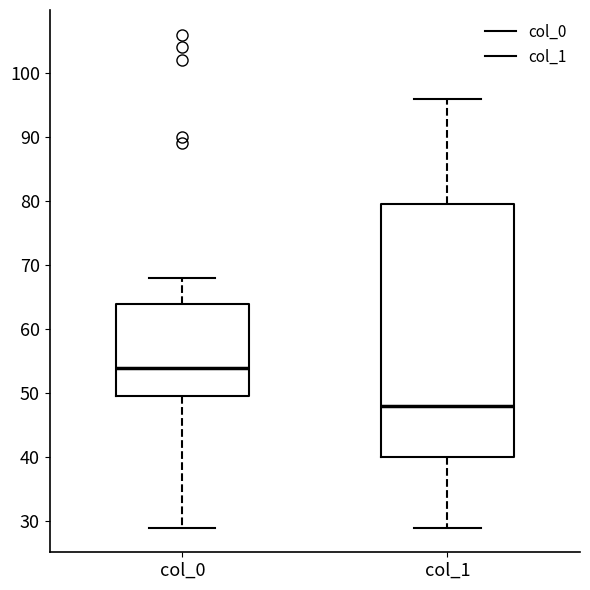

Reading left to right, transcribe this box plot: for each box, give where its median line is, the range the box spans, and where its two whiskers end, as read against the y-axis. The values are not printed on the chart, so give them approximately, as read against the axis.

col_0: median 54, box 50 to 64, whiskers 29 to 68
col_1: median 48, box 40 to 80, whiskers 29 to 96